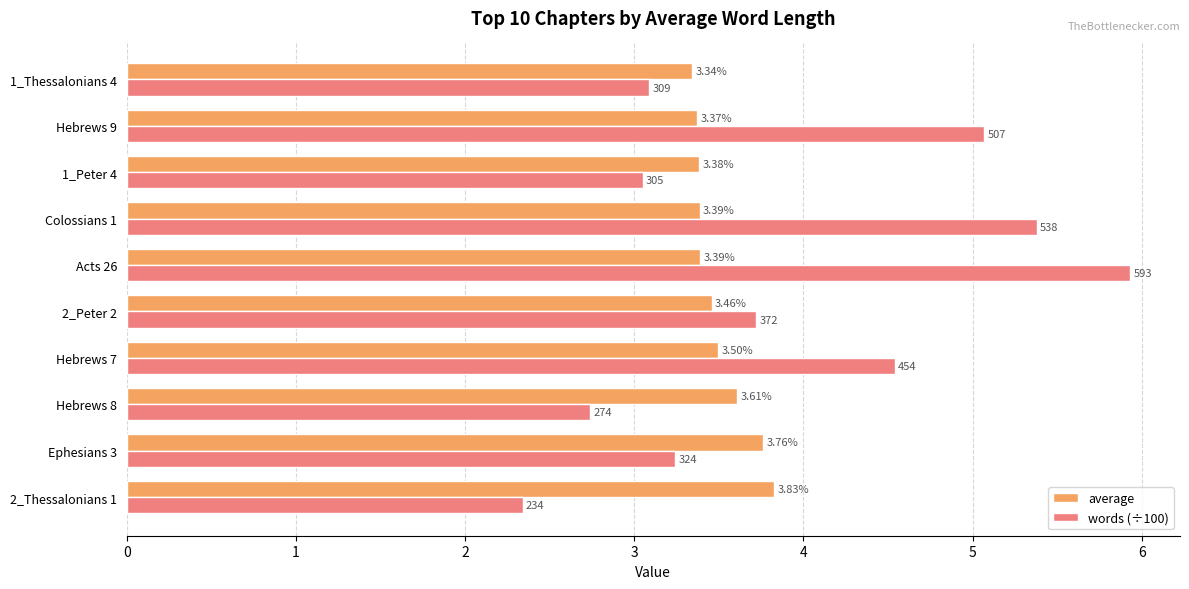

At which category is the sum across all series the highest?

Acts 26